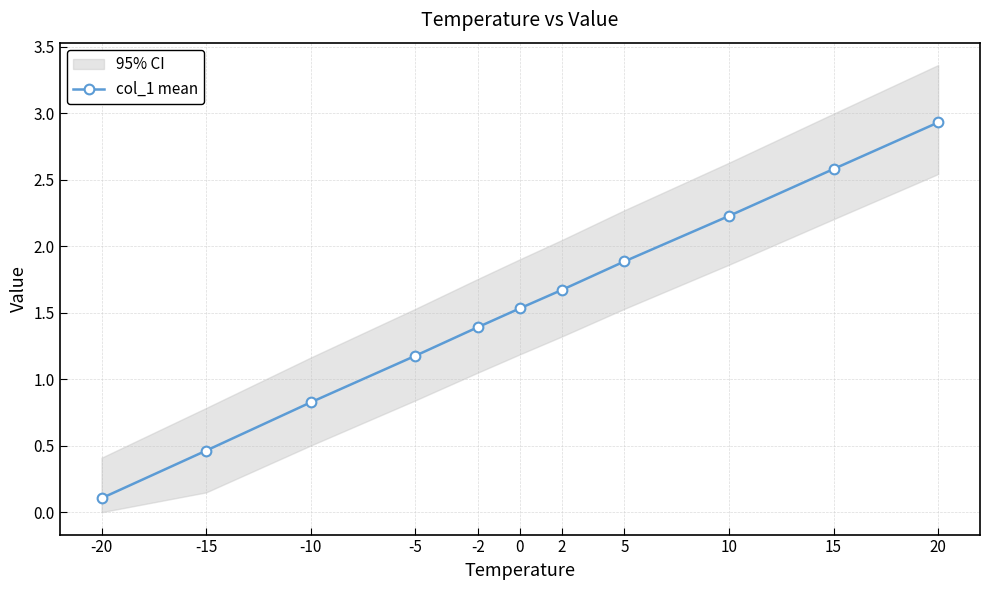

The value at -10 is 0.8. True or false?

True